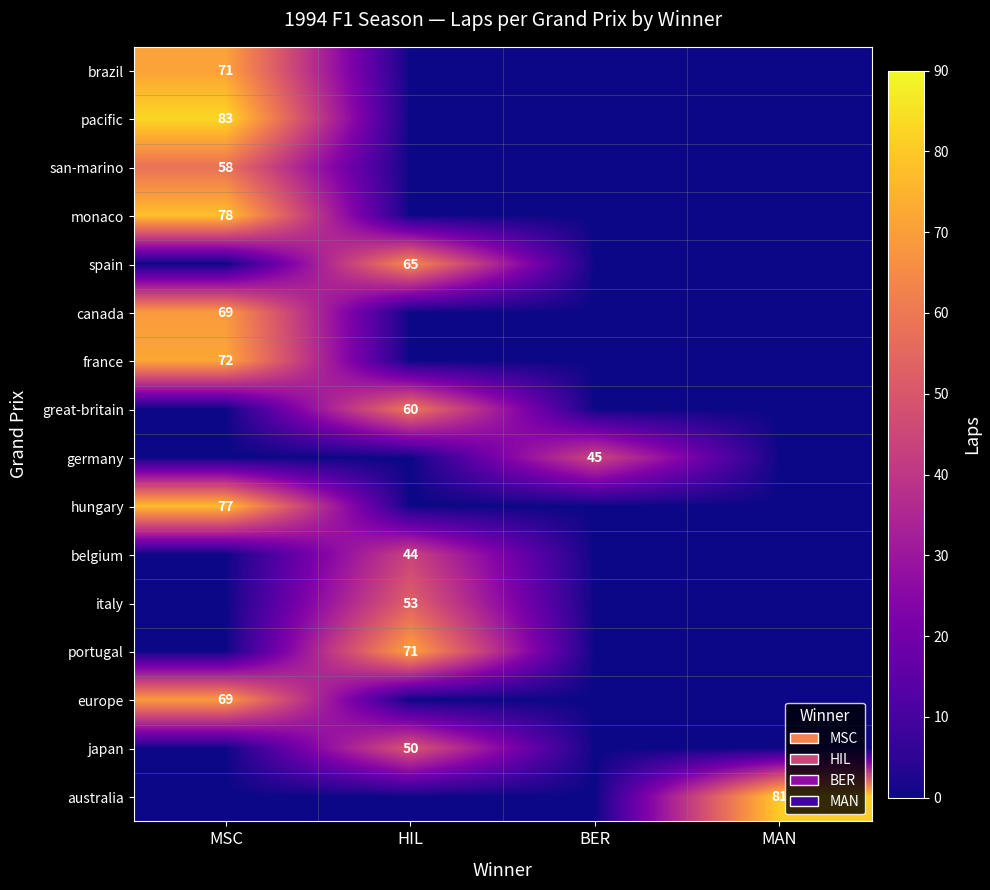

Which has a higher value, MAN or MSC?

MSC